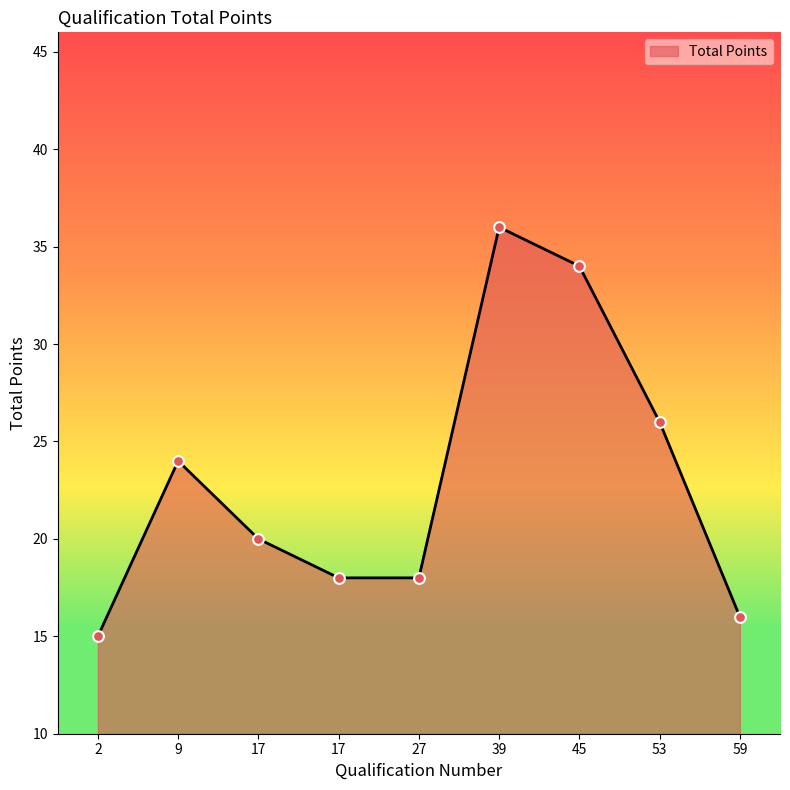

What is the ratio of the value at 53 to the value at 59?

1.6